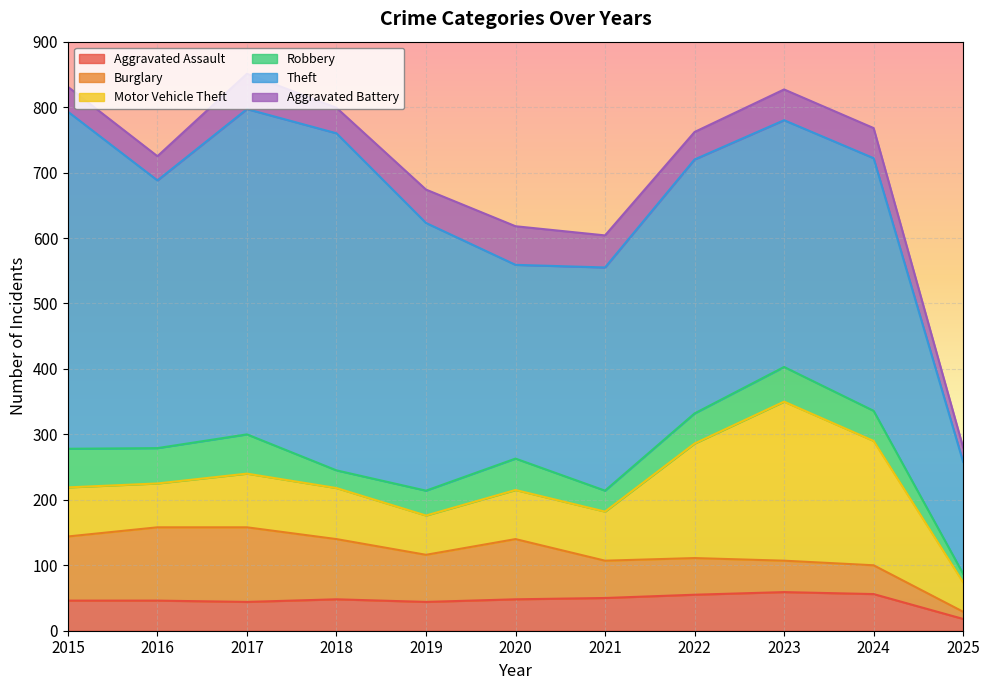

Does the chart display data point markers on the line(s)?

No